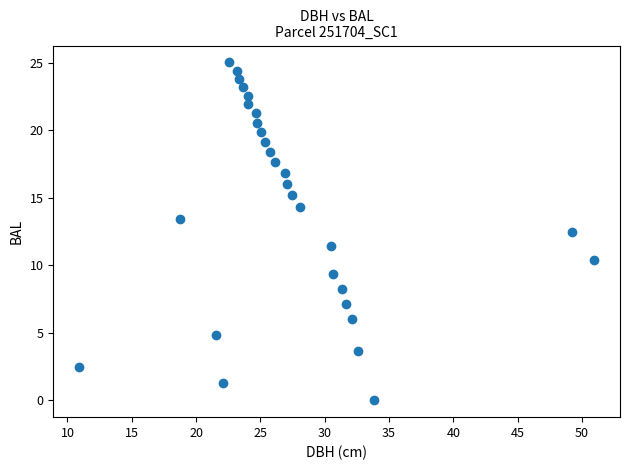

What is the range of X values (max minus min)?

40.1